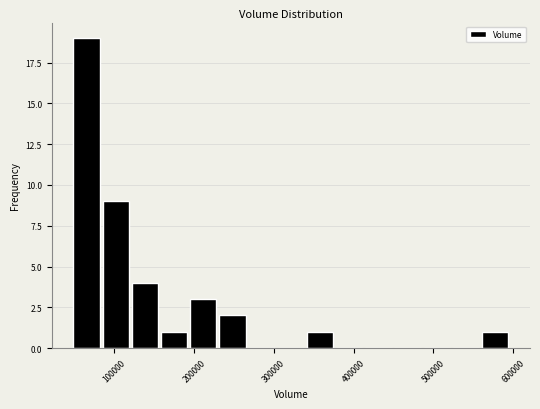

Around what value on the x-axis is the tallest bar? Give the approximate position of its centre, as read against the axis.

60000